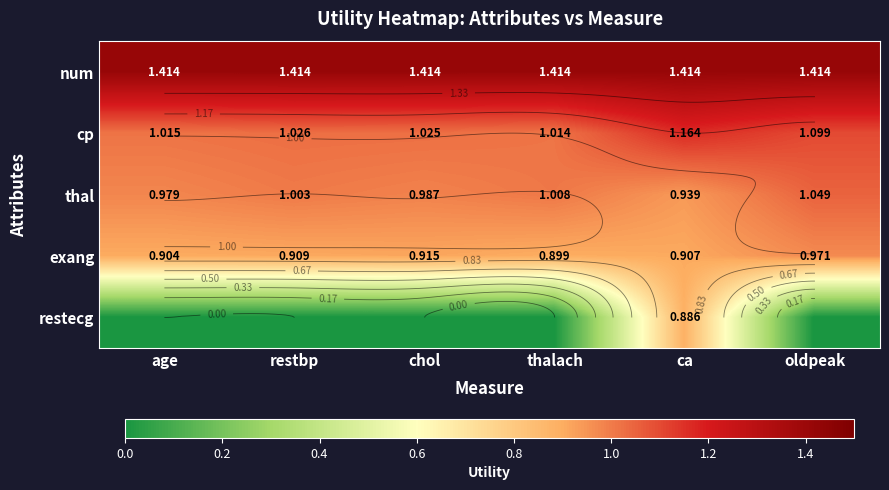

Is it true that cp equals 1.2 at ca?

True